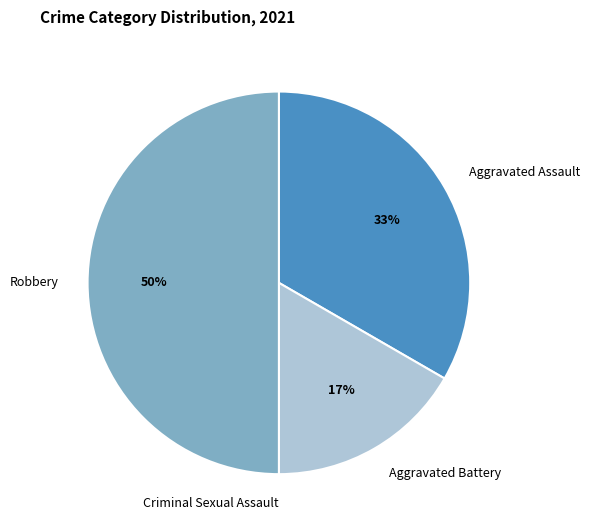

Approximately how many times larger is the value at Aggravated Battery compared to Robbery?

0.3